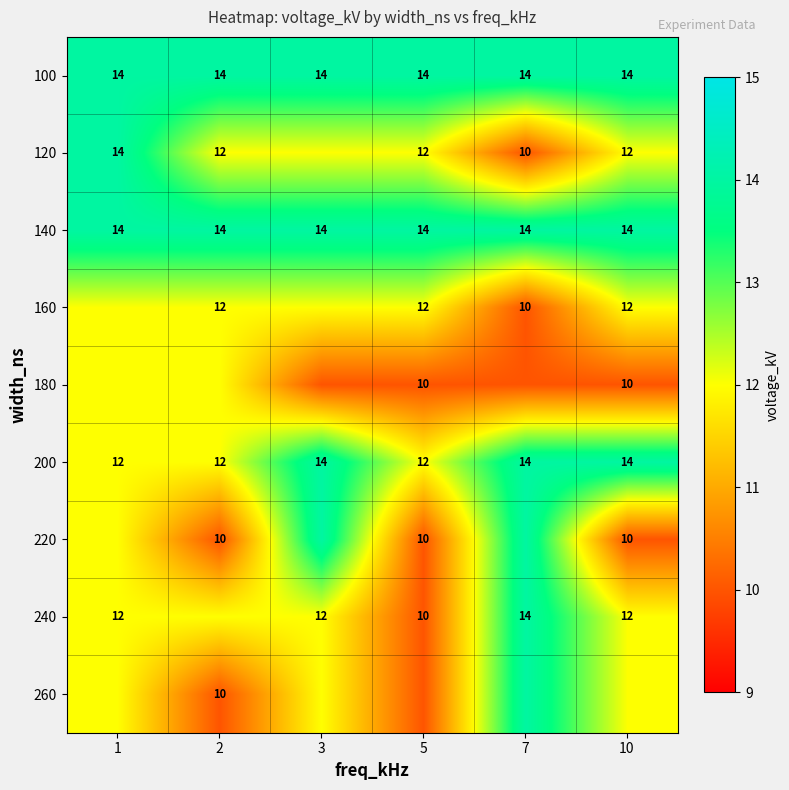

What is the sum of all 140 values?

84